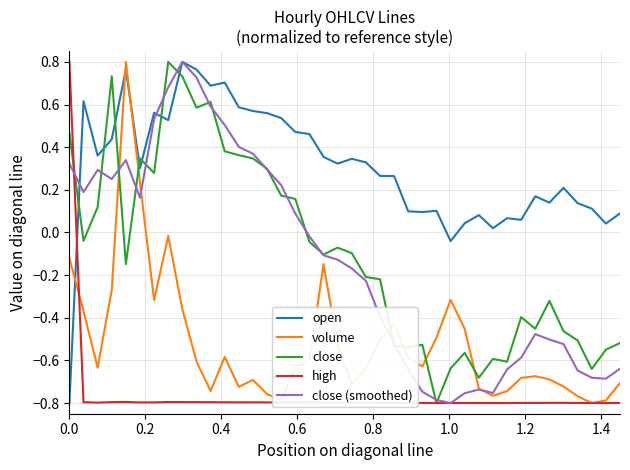

True or false: volume and close cross at least once.

True